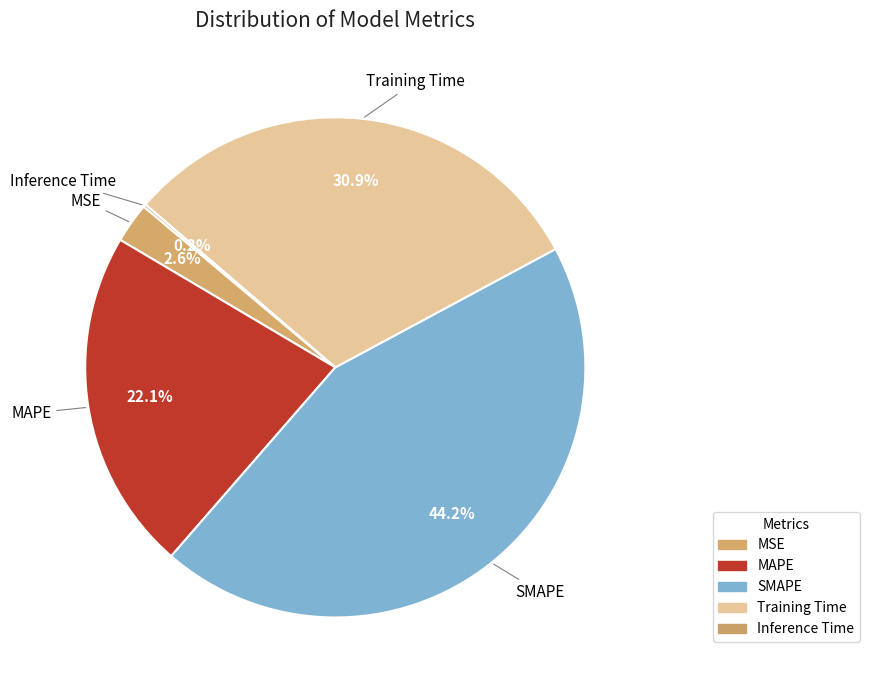

Between Training Time and MAPE, which is larger?

Training Time